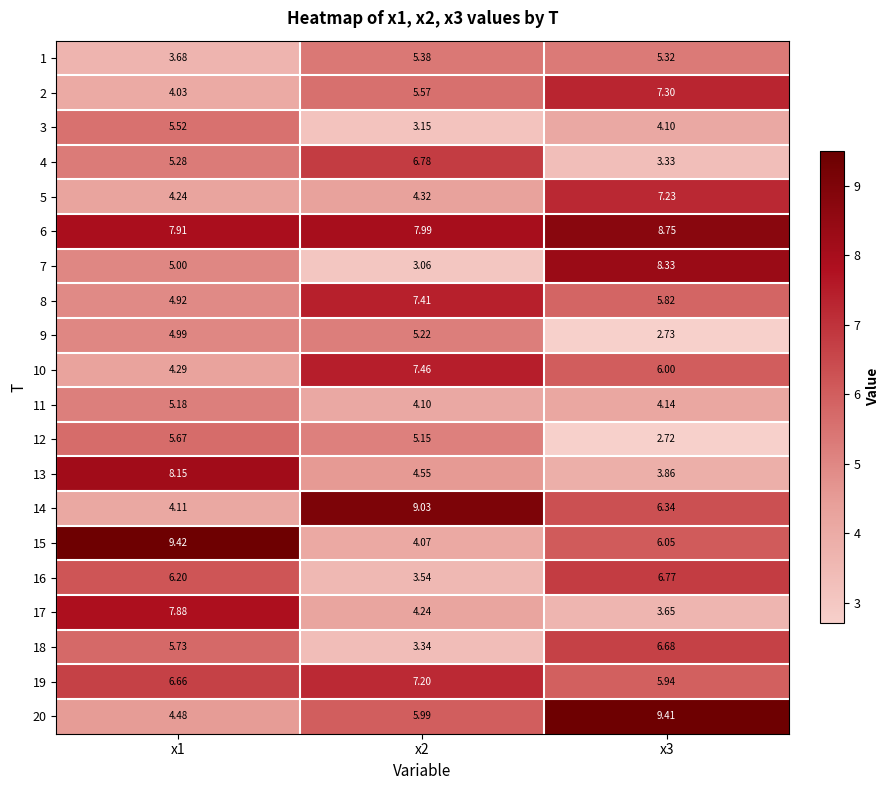

Is the value of 4 at x3 greater than the value of 2 at x3?

No